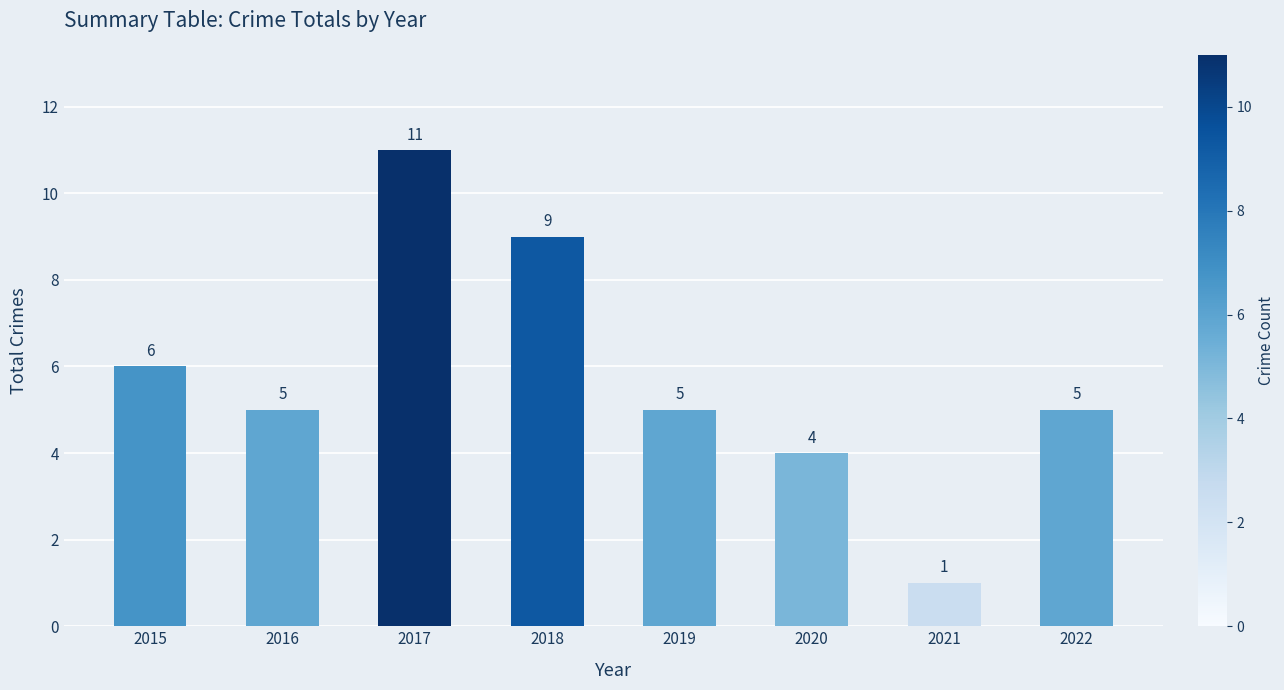

What is the difference between the maximum and minimum values?

10